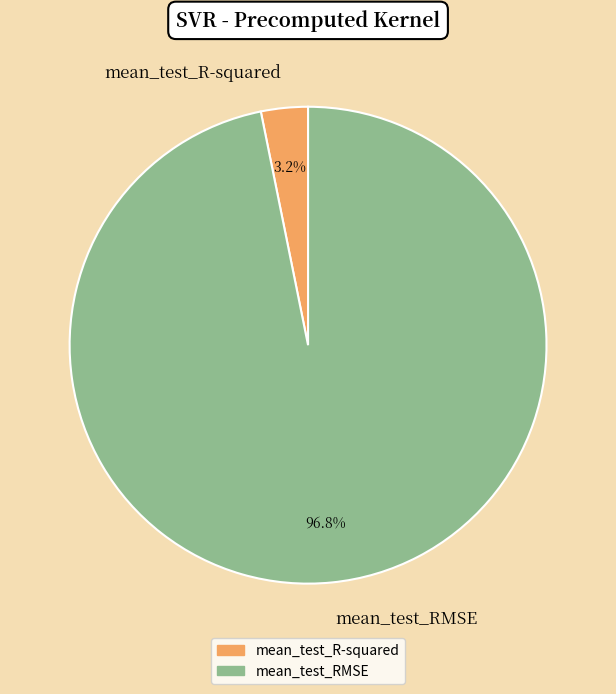

Which category accounts for the majority?

mean_test_RMSE